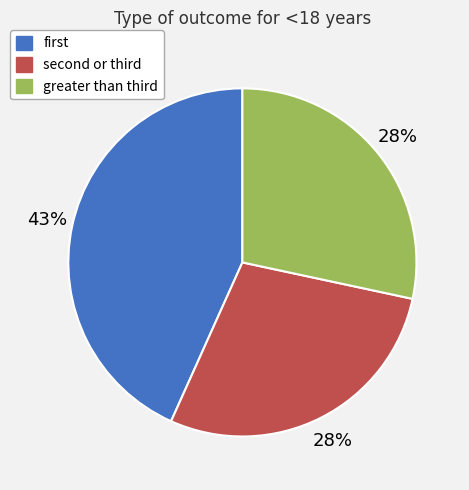

Which category has the biggest portion of the pie?

first